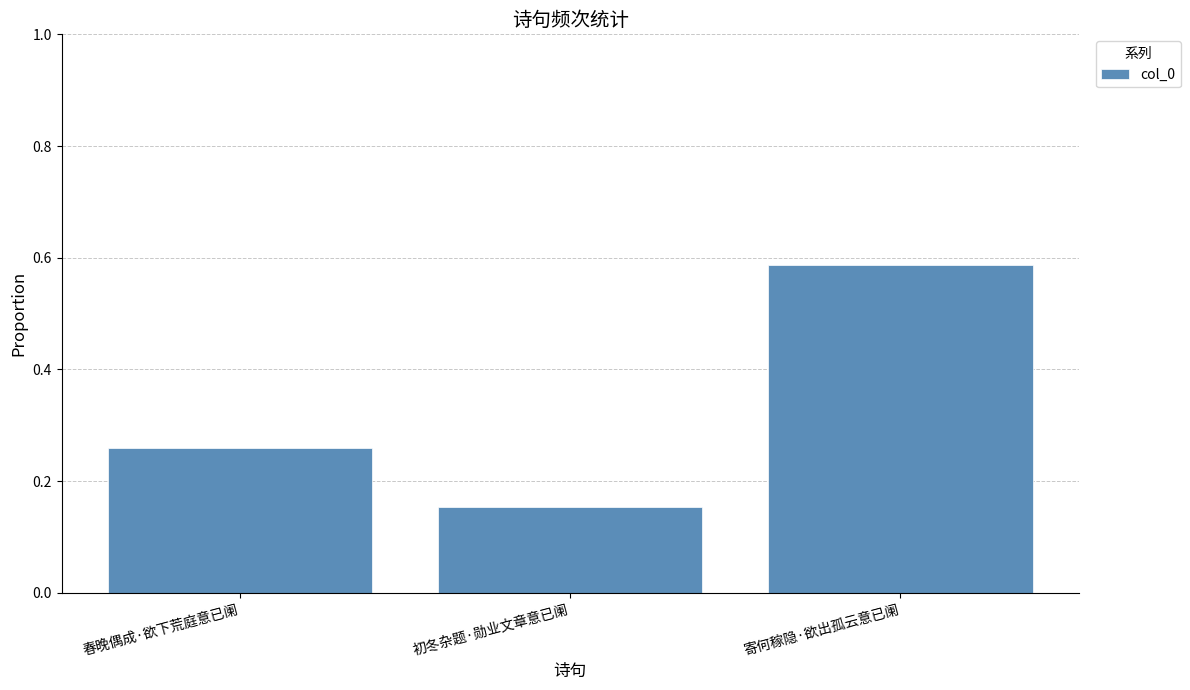

Rank the categories by value from lowest to highest.

初冬杂题·勋业文章意已阑, 春晚偶成·欲下荒庭意已阑, 寄何稼隐·欲出孤云意已阑